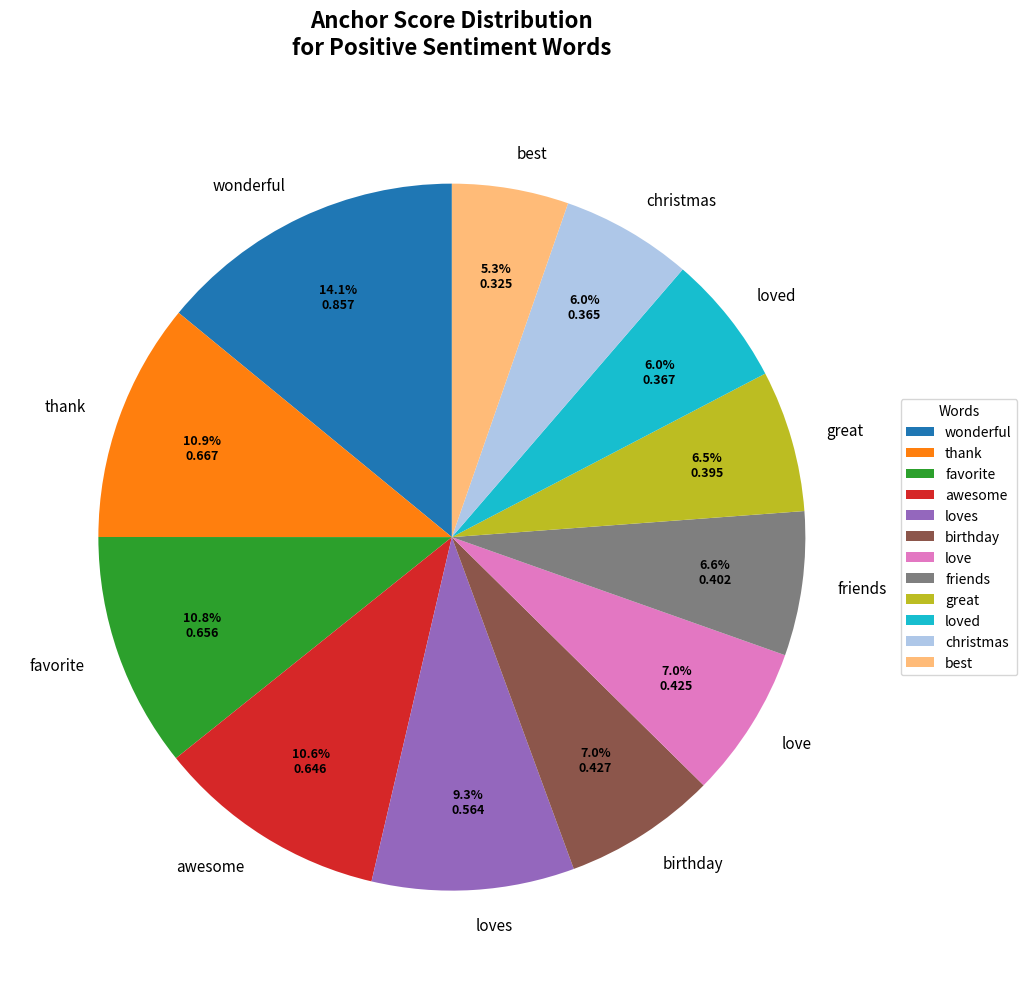

The best slice represents 5% of the pie. True or false?

True